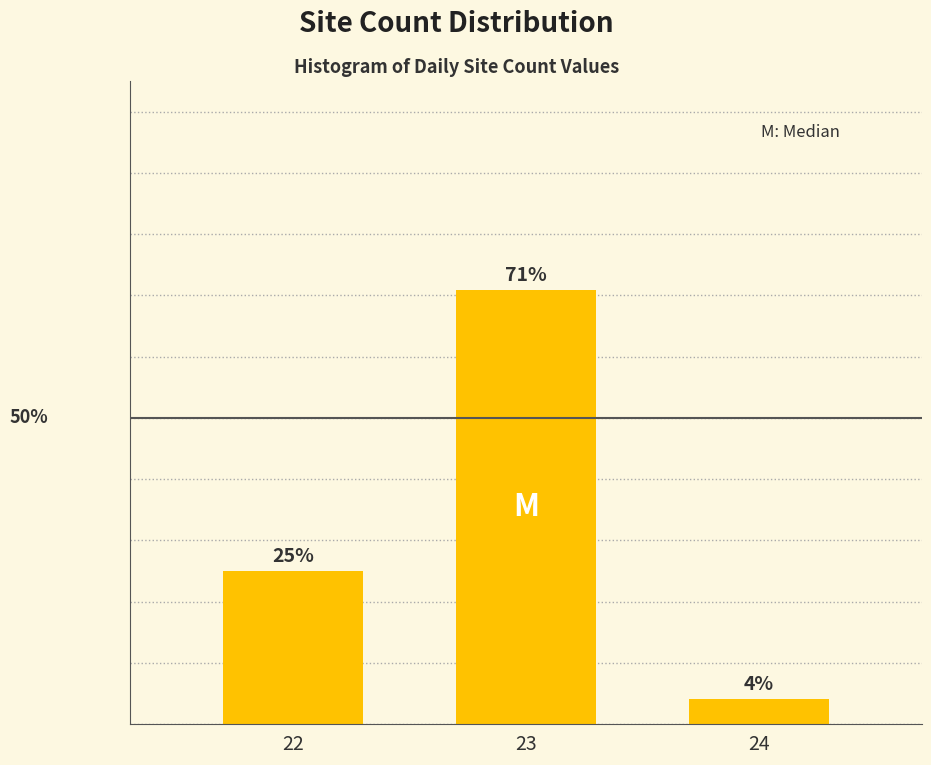

Rank the categories by value from highest to lowest.

23, 22, 24